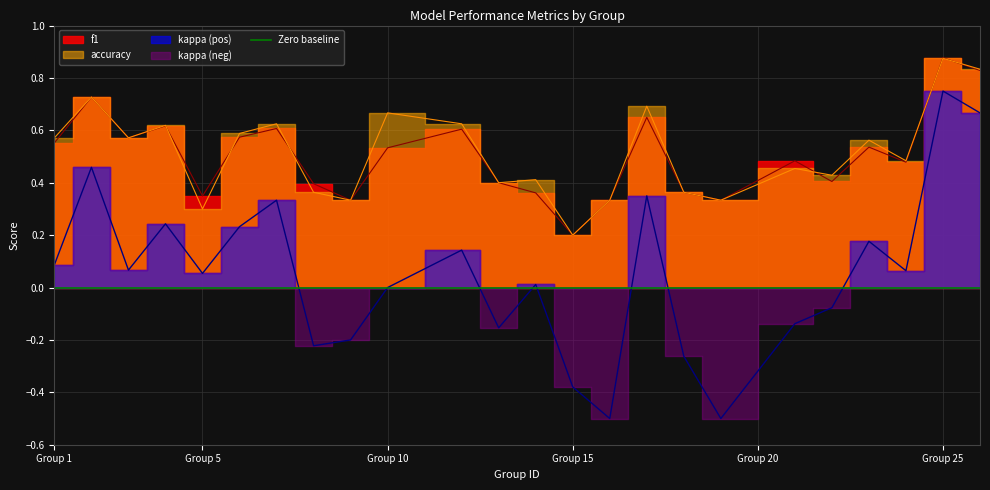

True or false: accuracy and kappa cross at least once.

False